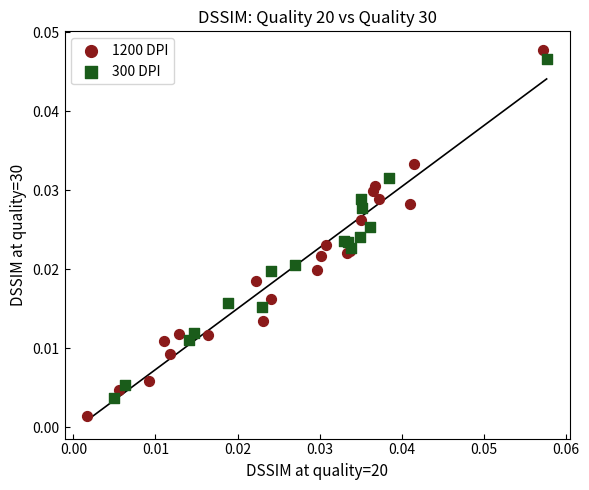

Which series contains the highest Y value?

1200 DPI